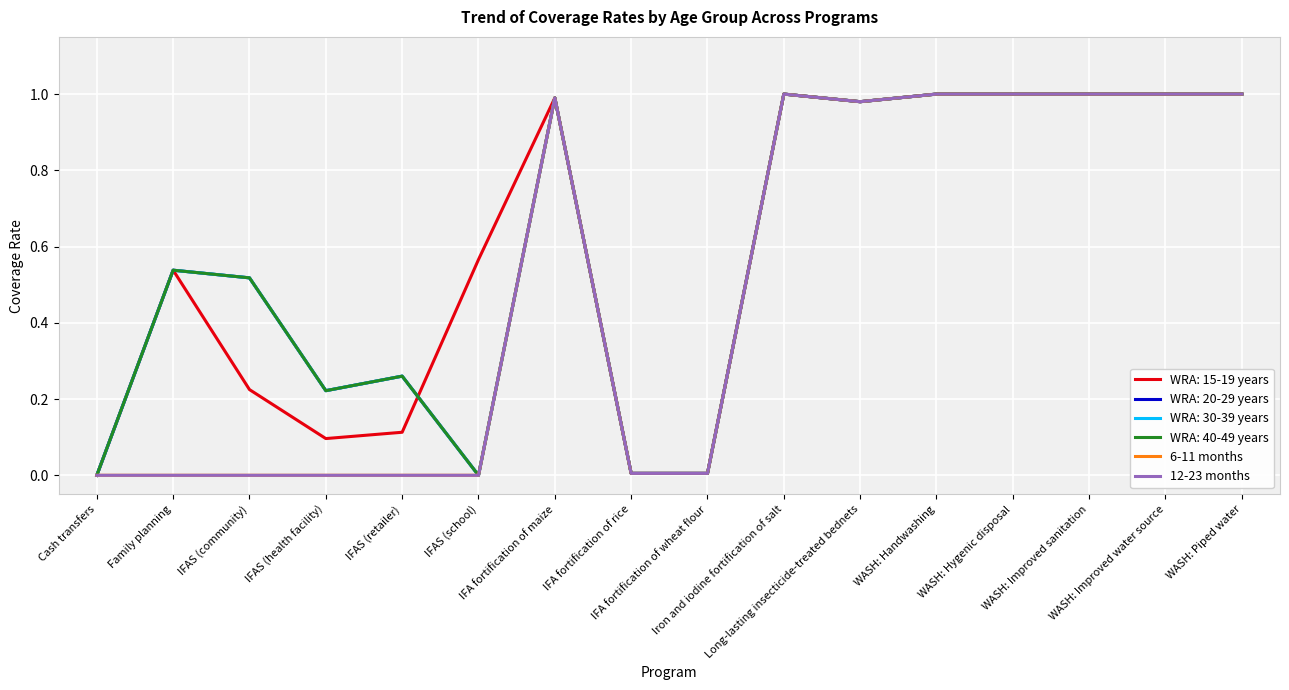

Does the chart display data point markers on the line(s)?

No